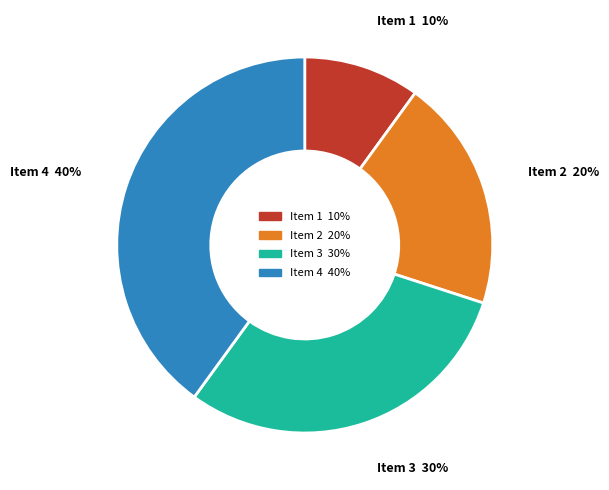

To the nearest percent, what portion does Item 3 30% represent?

30%